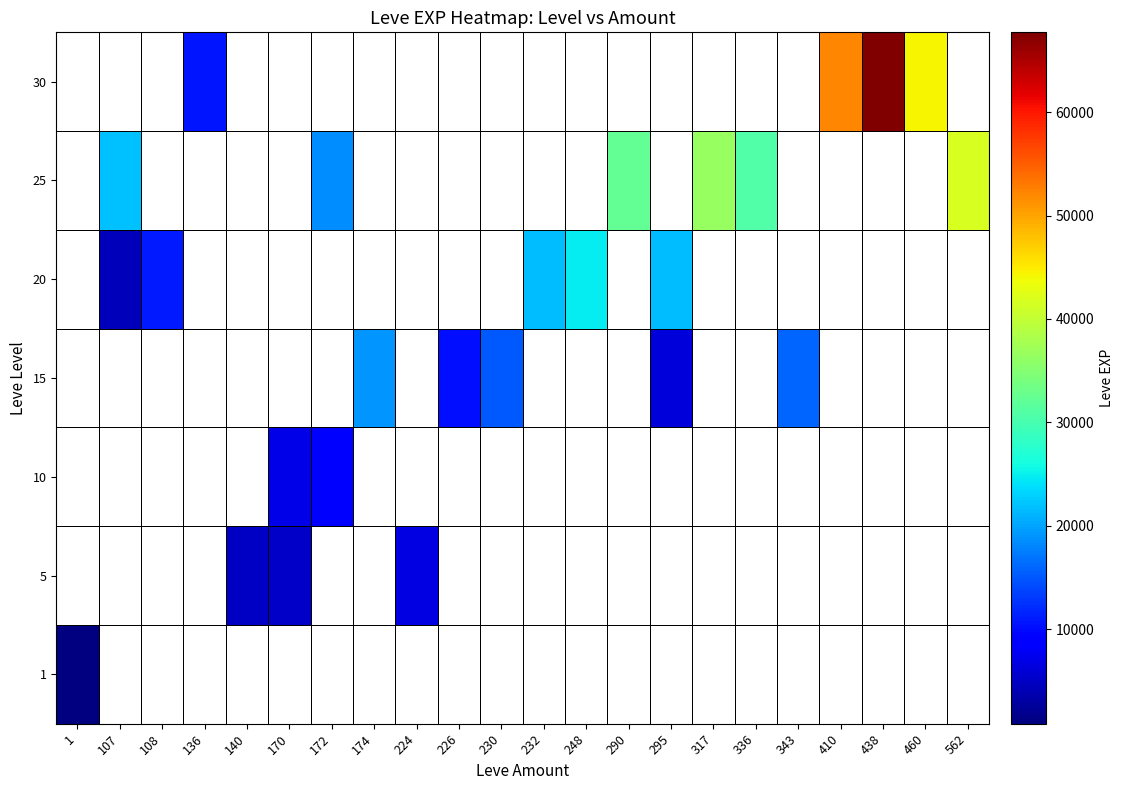

Which label corresponds to the smallest value in the chart?

1